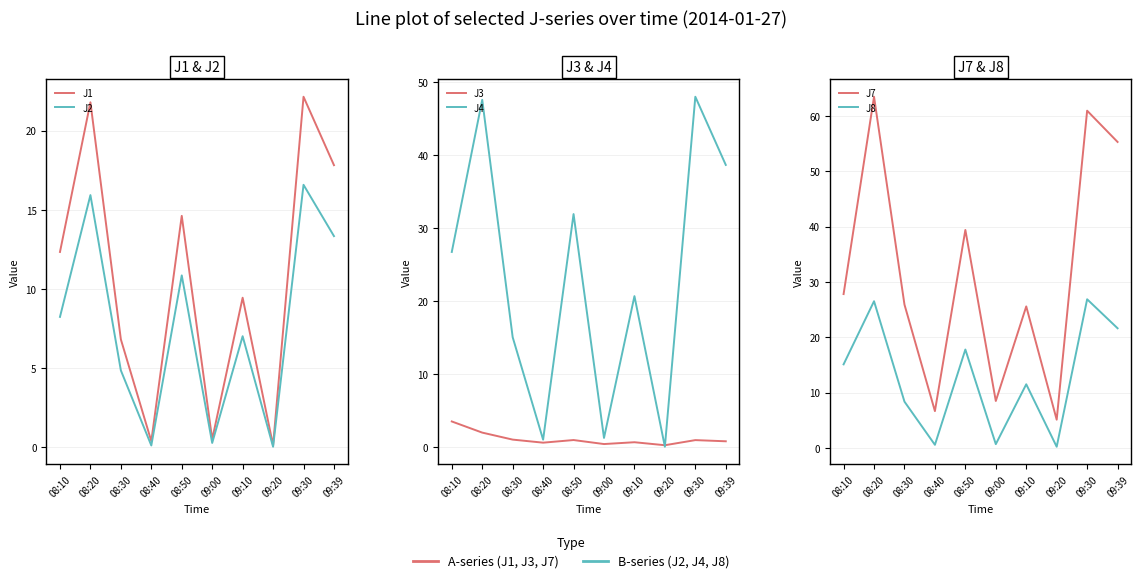

Is the value of J3 at 08:30 greater than the value of J7 at 09:10?

No